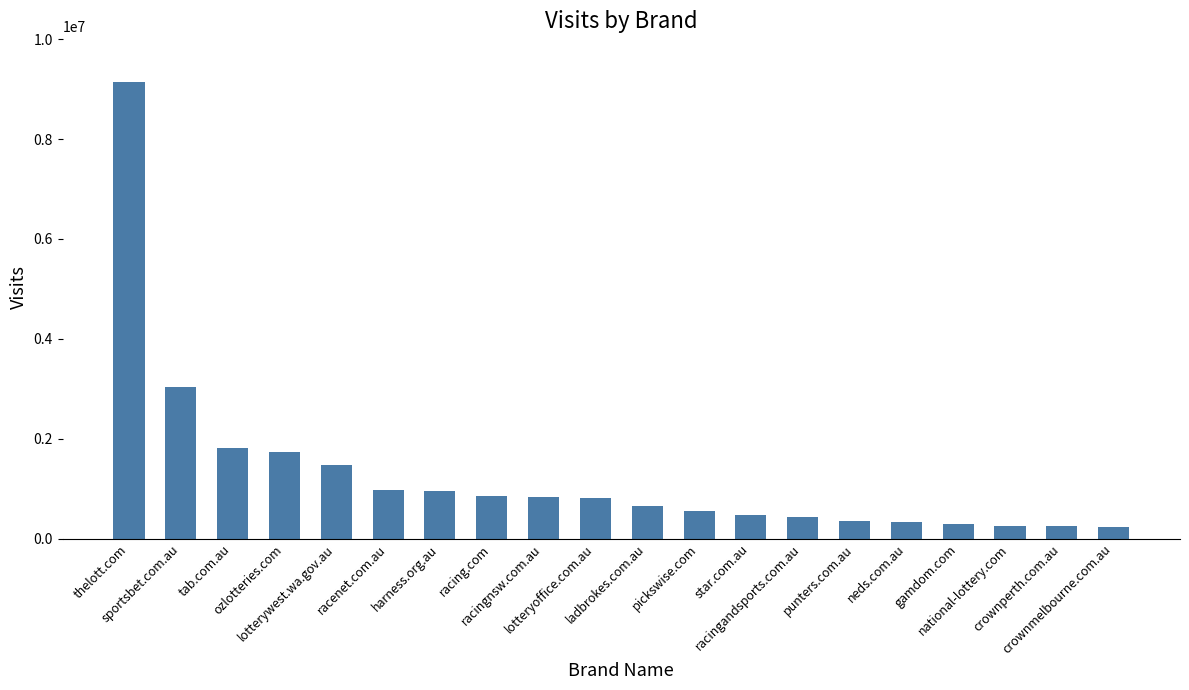

What is the label of the 9th bar from the left?

racingnsw.com.au